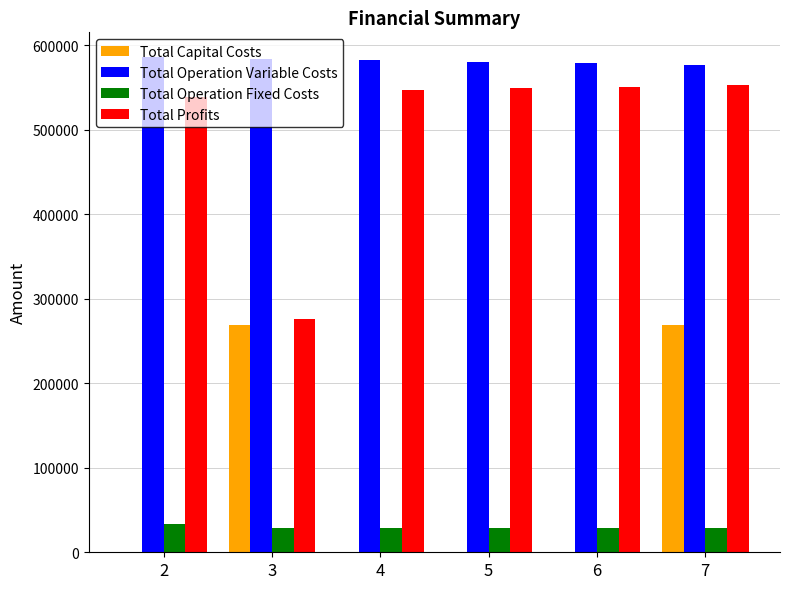

What is the highest value of the Total Capital Costs series?

268800.0